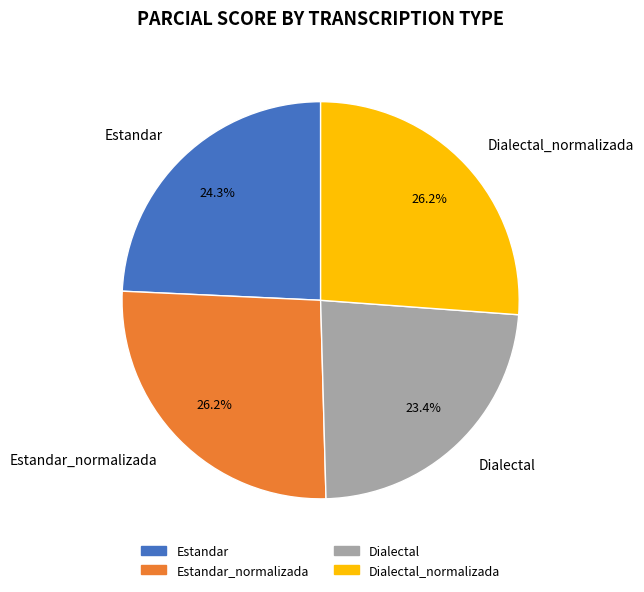

Does any single category account for the majority?

No